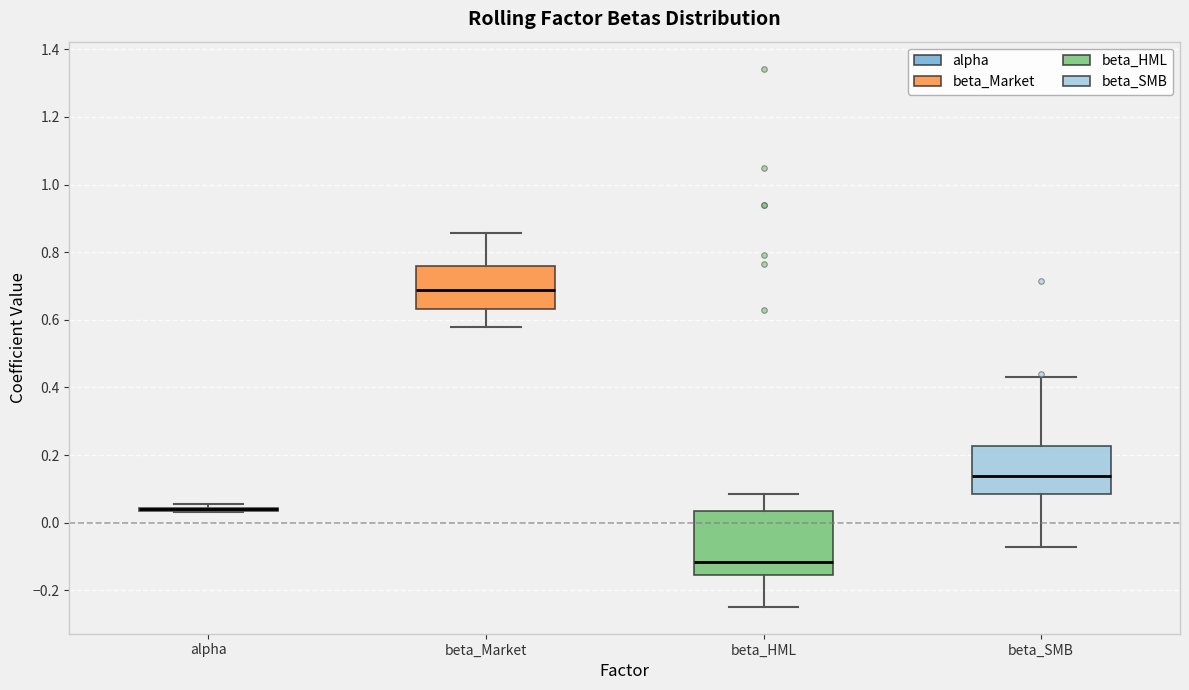

Where does the lower whisker of the box for beta_HML end on the y-axis? The values are not printed on the chart, so give them approximately, as read against the axis.

-0.24